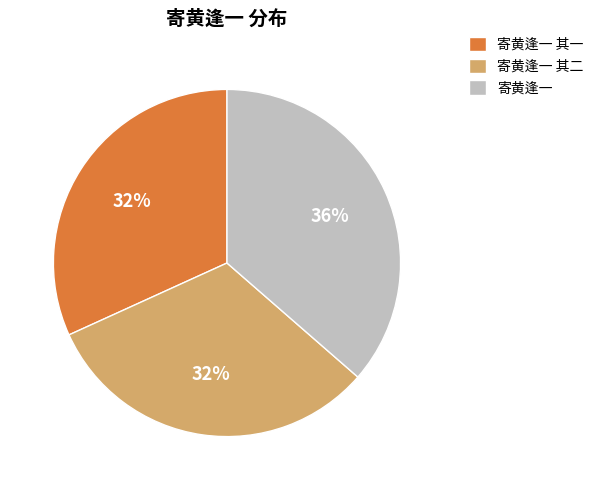

Combined, do 寄黄逢一 其二 and 寄黄逢一 其一 account for over 50%?

Yes